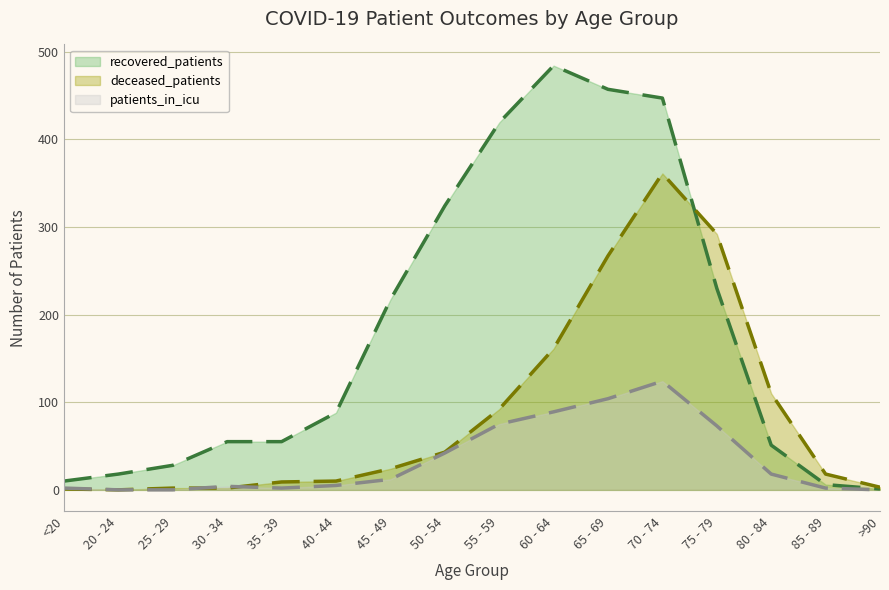

What is the difference between the maximum and minimum values in the patients_in_icu series?

124